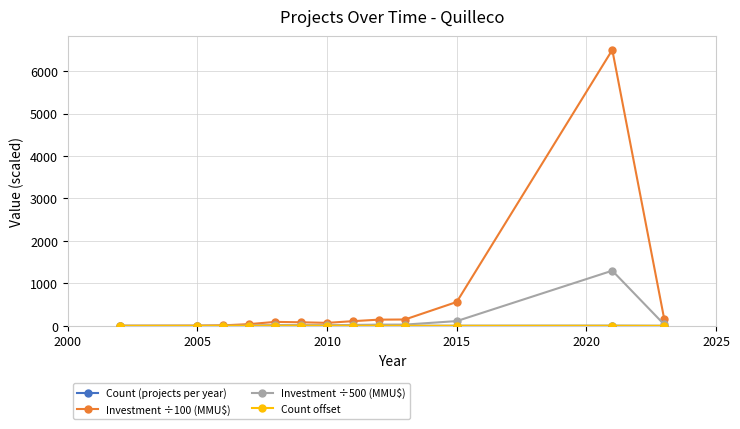

Which series has the largest range (max minus min)?

Investment ÷100 (MMU$)